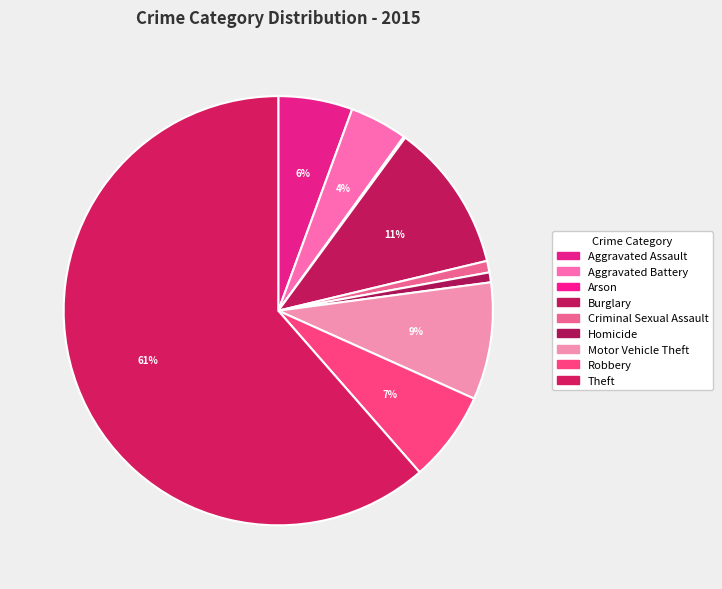

How many slices are in this pie chart?

9